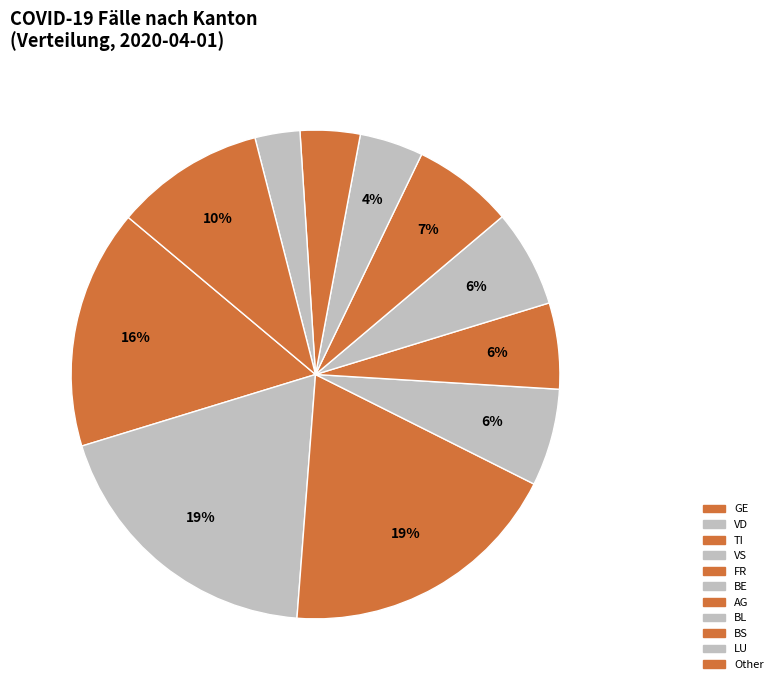

How many segments does this pie chart have?

11